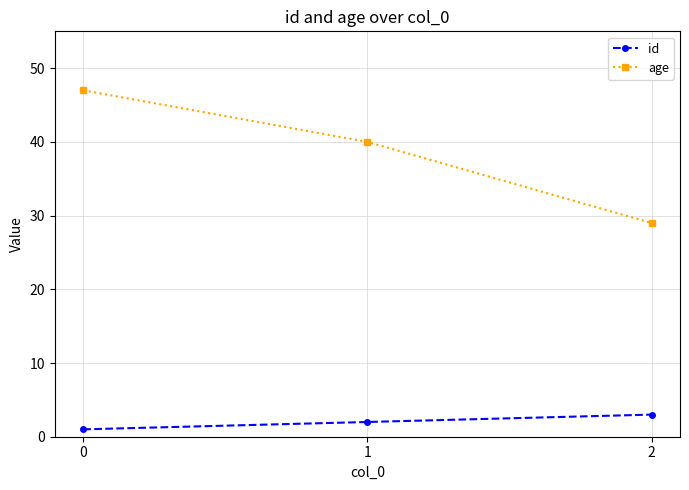

What are all the series names shown in the legend?

id, age